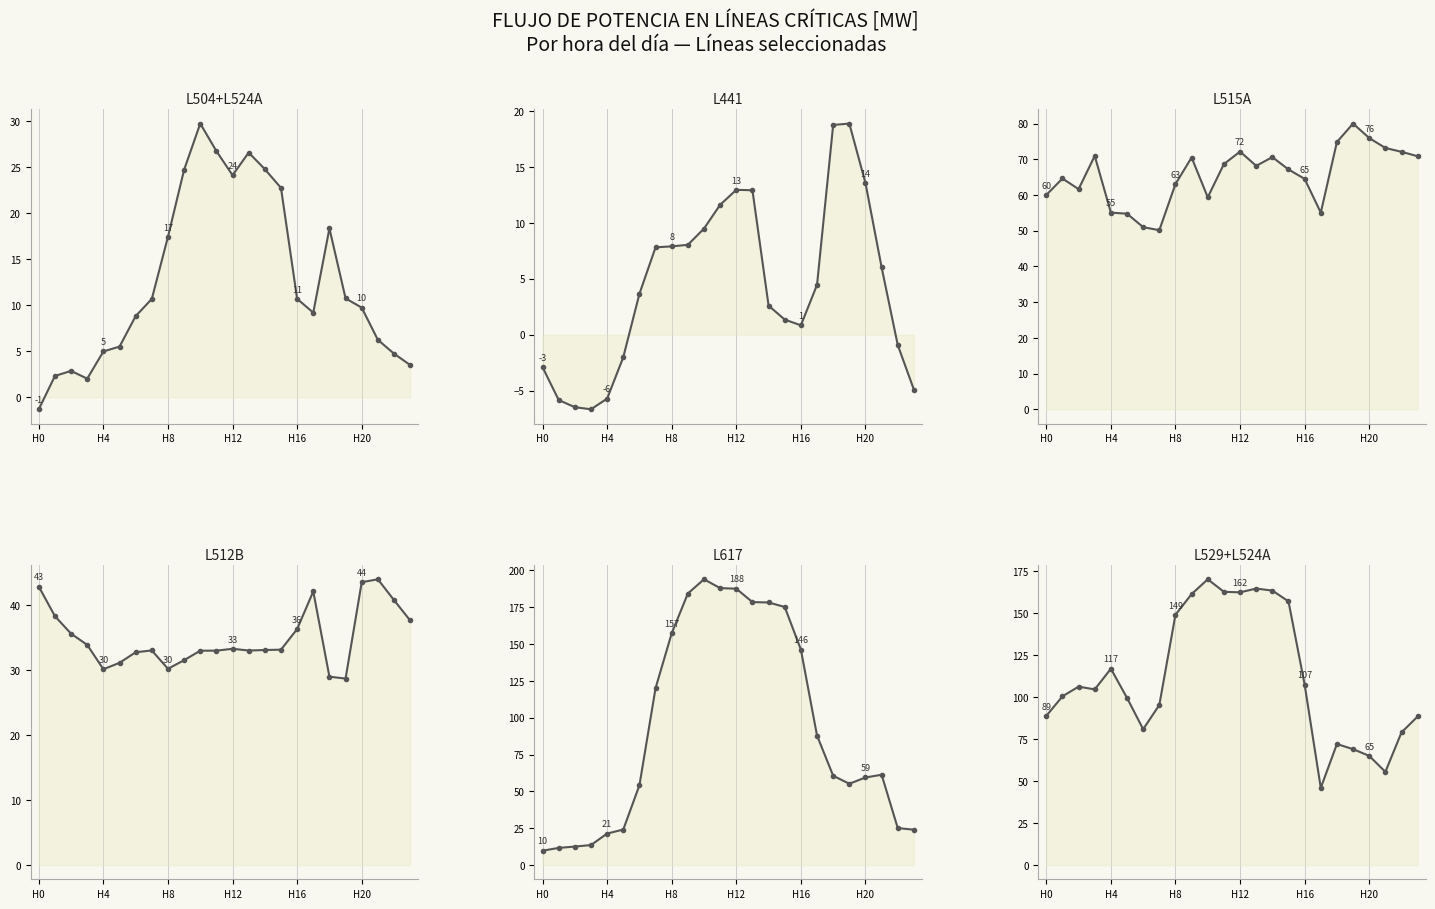

How many series are shown in this chart?

6